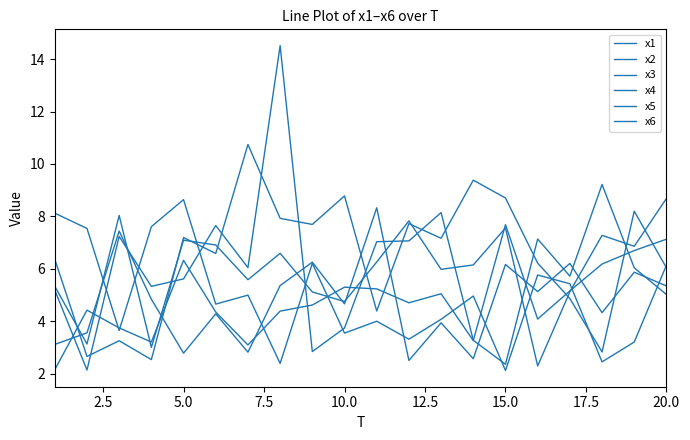

What is the difference between the maximum and minimum values in the x6 series?

8.2